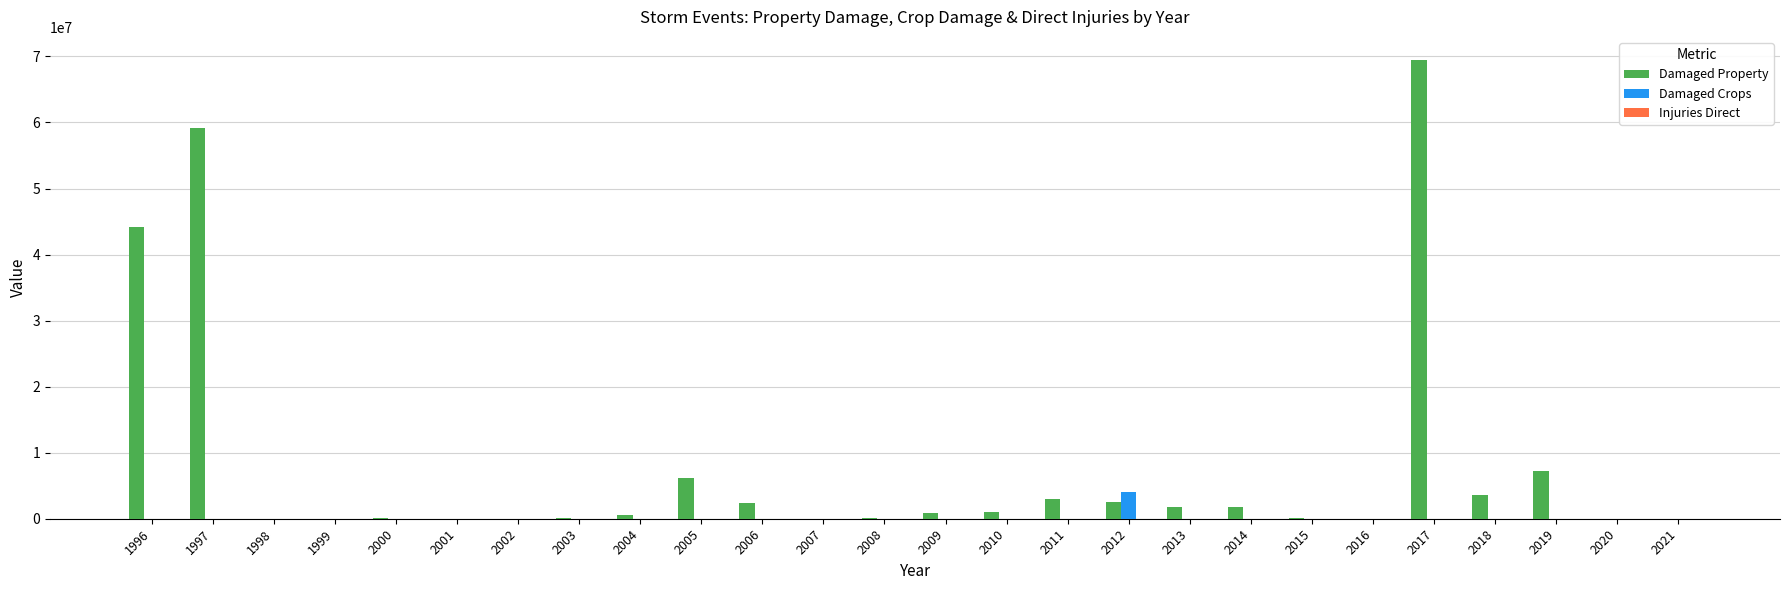

True or false: Damaged Crops has a value of 0 at 2019.

True